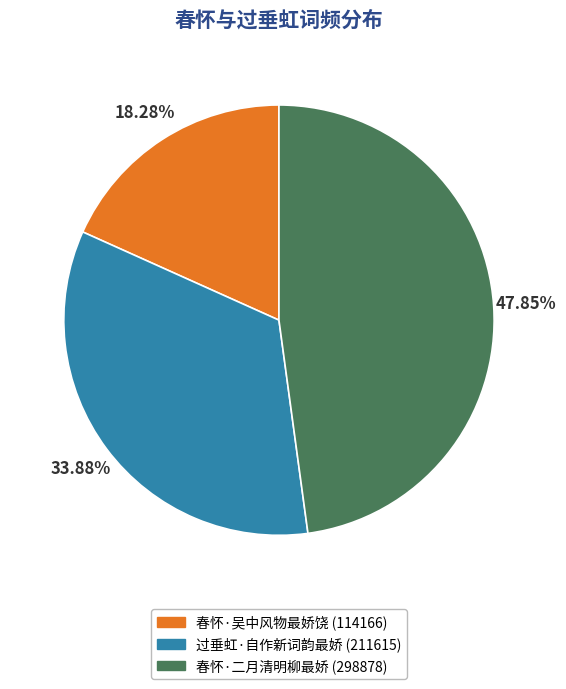

Which slice is the smallest?

春怀·吴中风物最娇饶